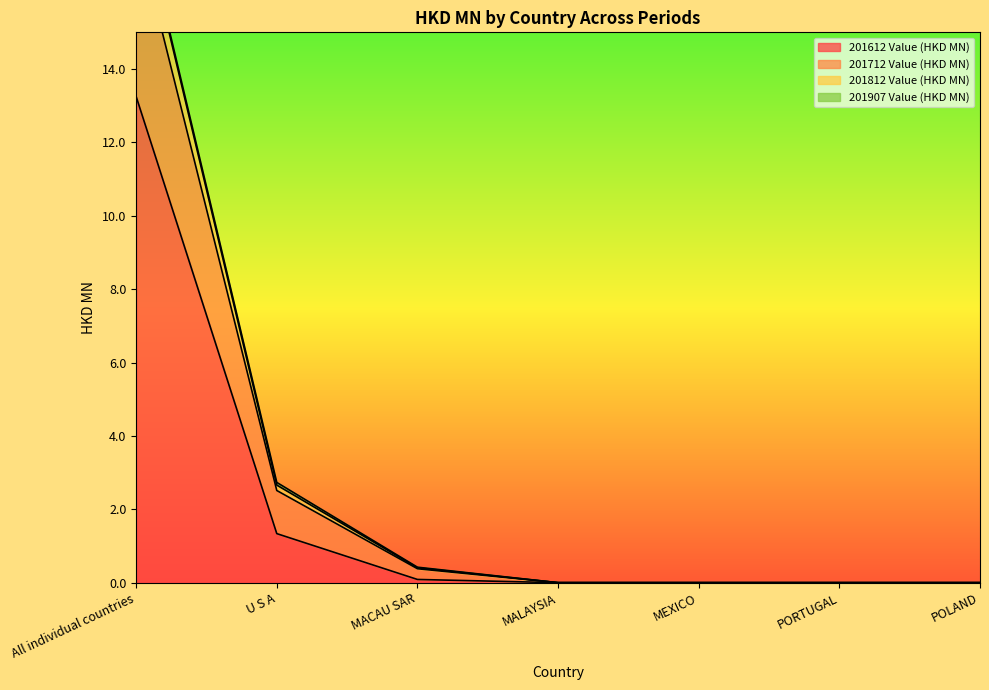

True or false: 201712 Value (HKD MN) has more than 2 interior local peaks.

False